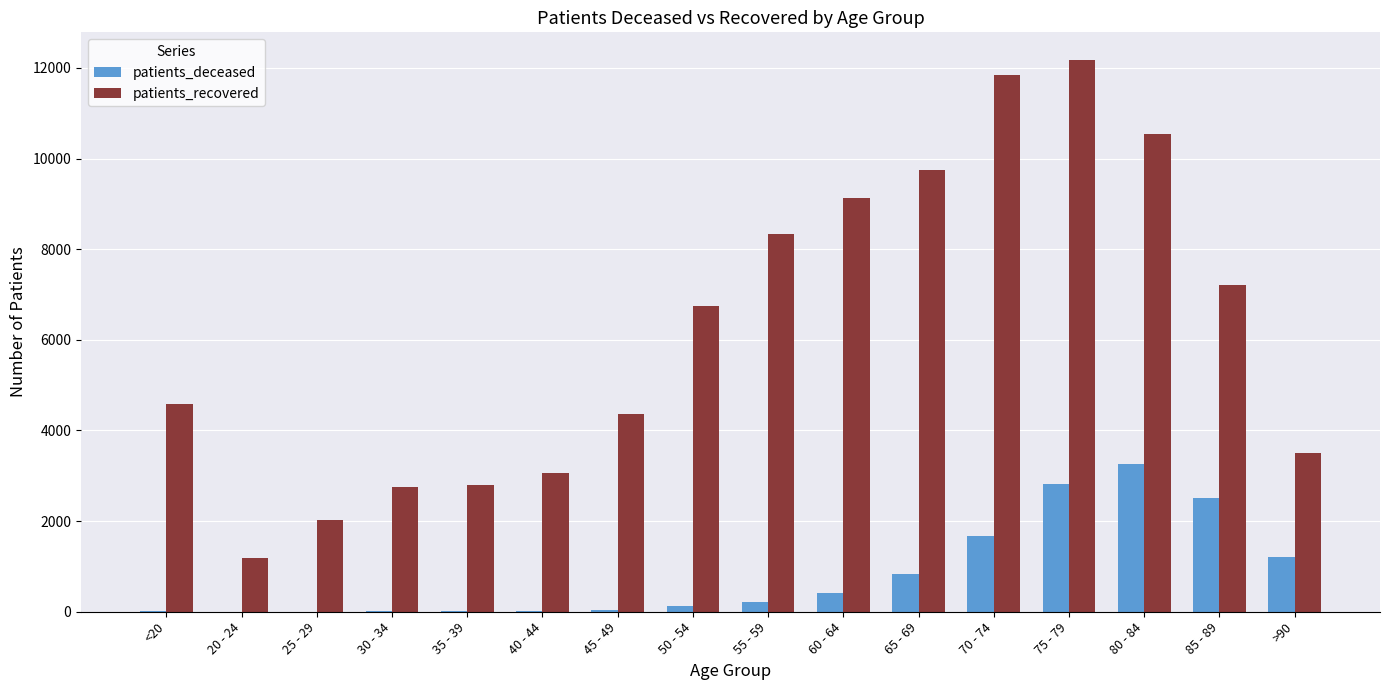

What is the sum of all patients_recovered values?

99949